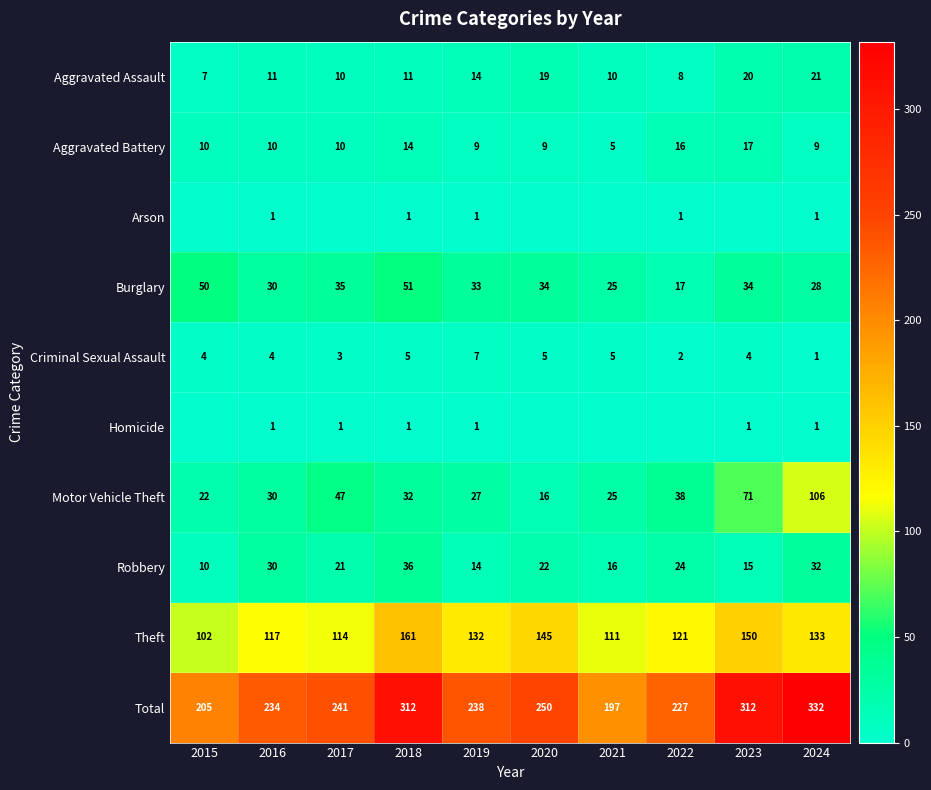

How many categories are shown in the chart?

10